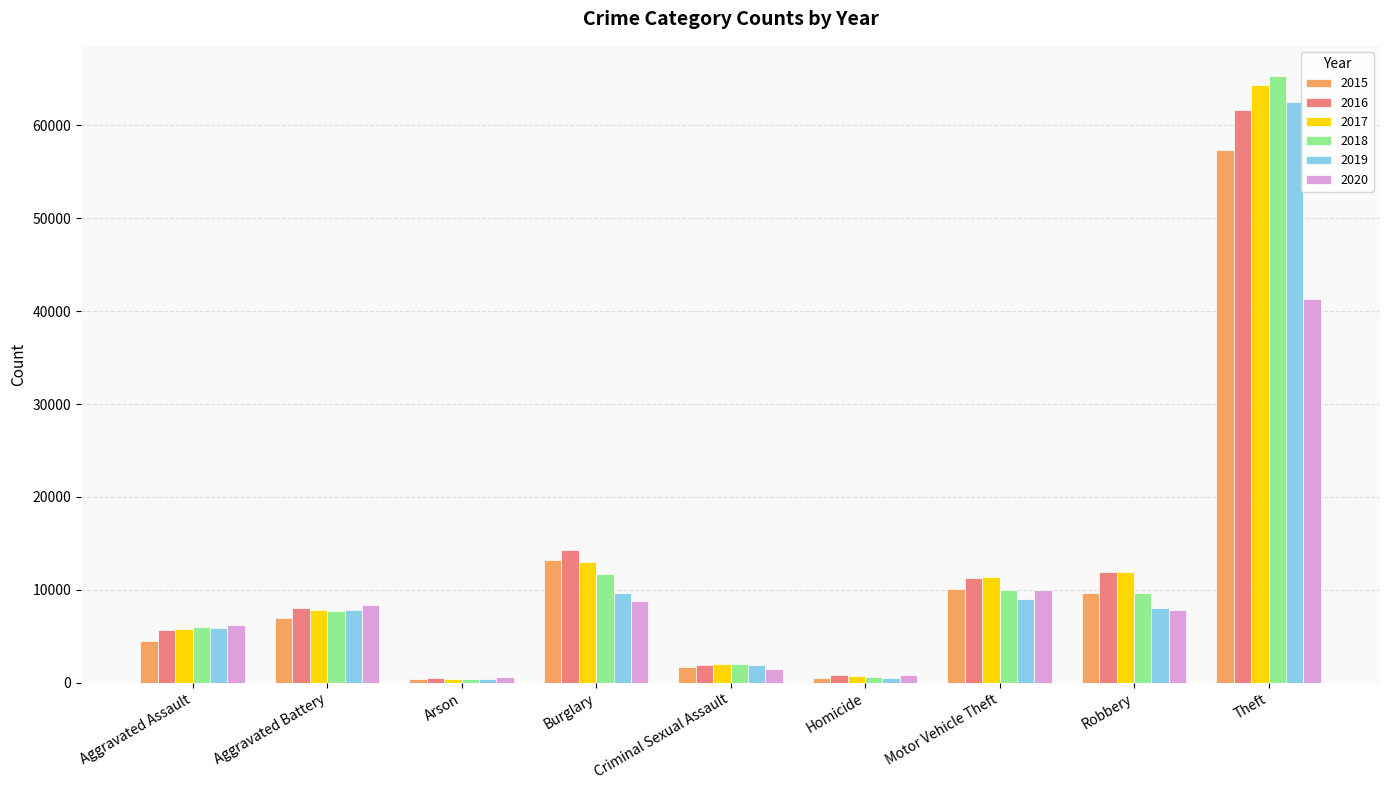

Is it true that 2016 equals 1867 at Criminal Sexual Assault?

True